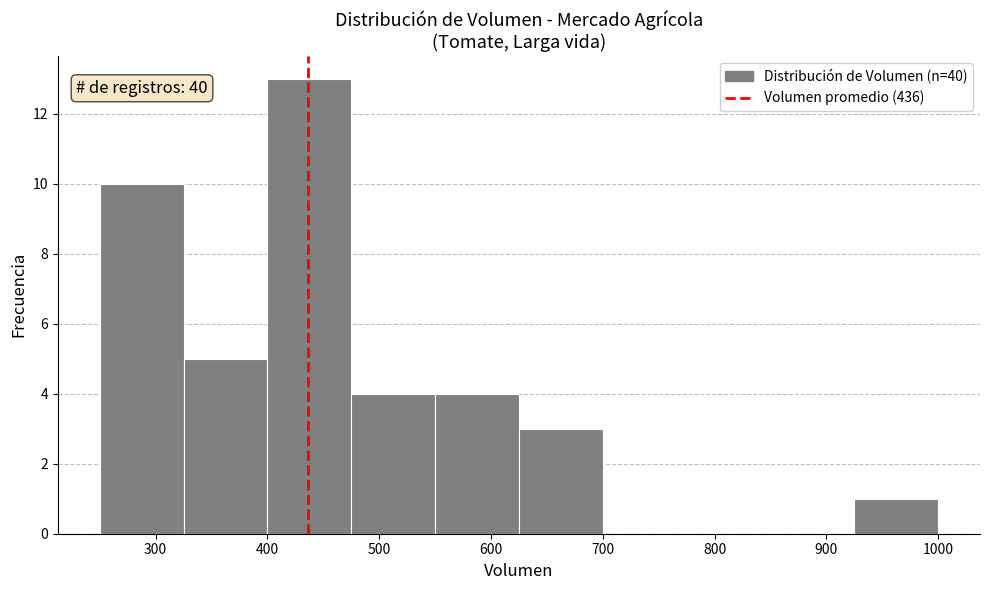

Which range on the x-axis has the tallest bar?

400 to 475